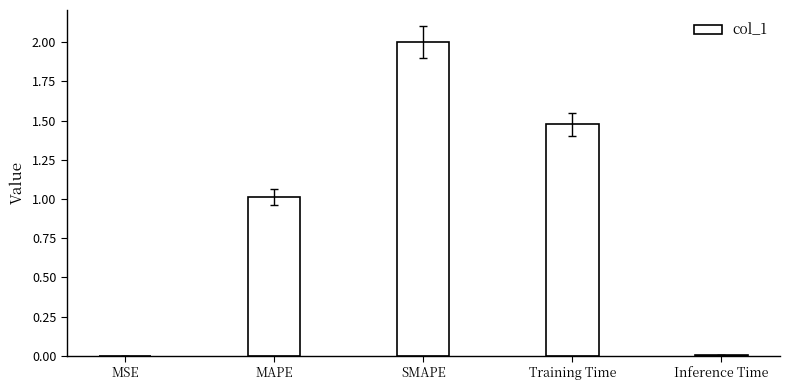

What is the approximate value at MAPE?

1.0